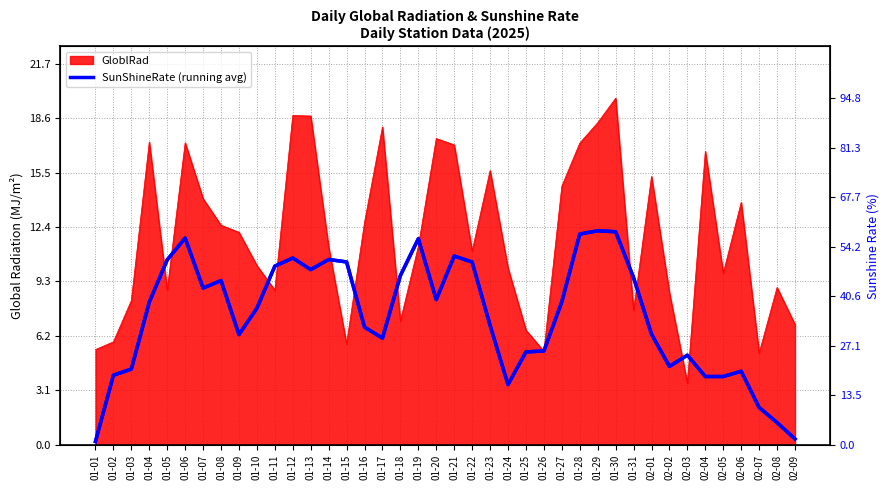

What is the difference between the second highest and minimum values?

57.4